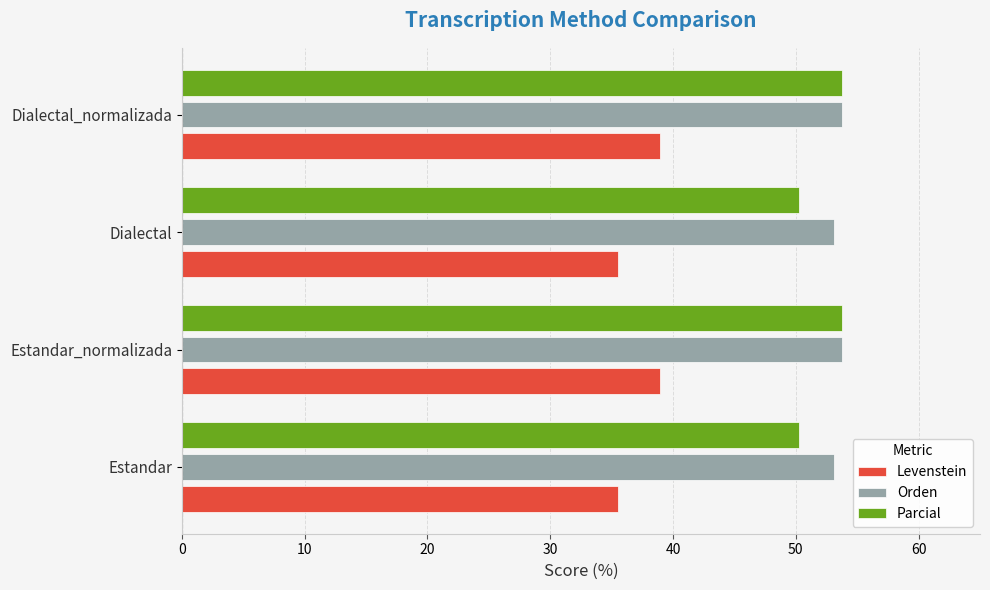

How many series are shown in this chart?

3